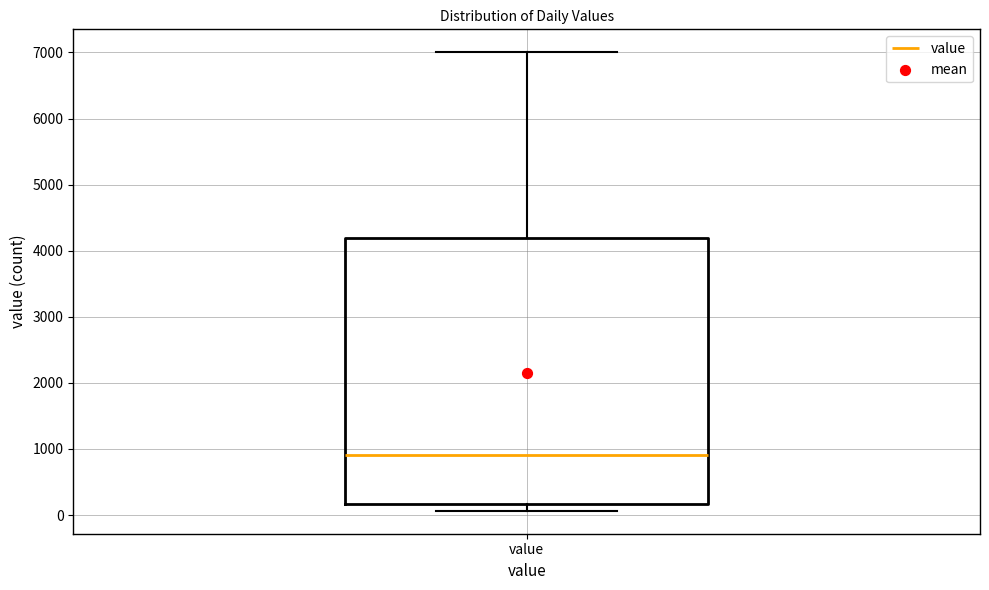

Transcribe this box plot: give where the median line is, the range the box spans, and where the two whiskers end, as read against the y-axis. The values are not printed on the chart, so give them approximately, as read against the axis.

median 900, box 200 to 4200, whiskers 100 to 7000